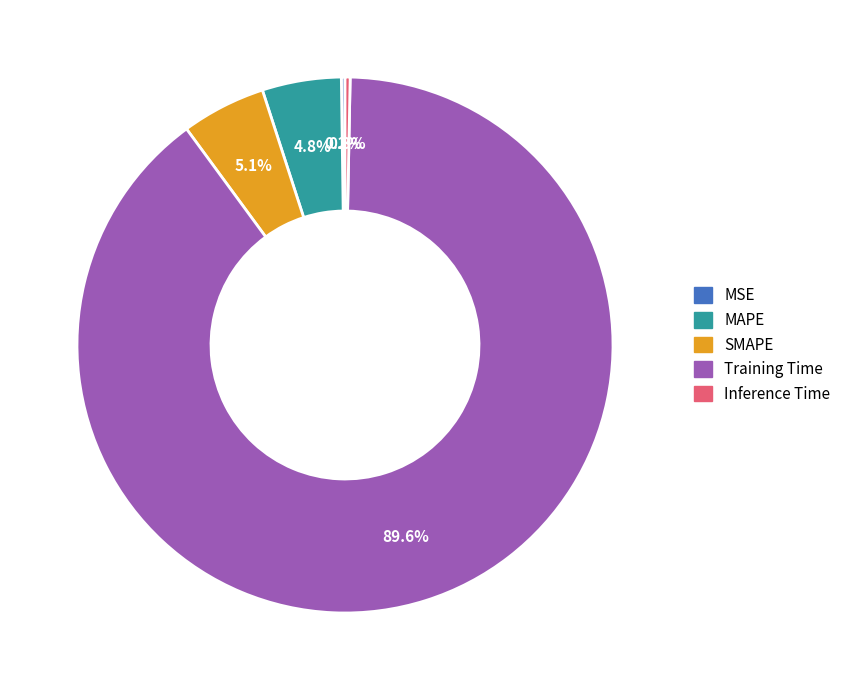

To the nearest percent, what is the difference between the Training Time and Inference Time slice percentages?

89%